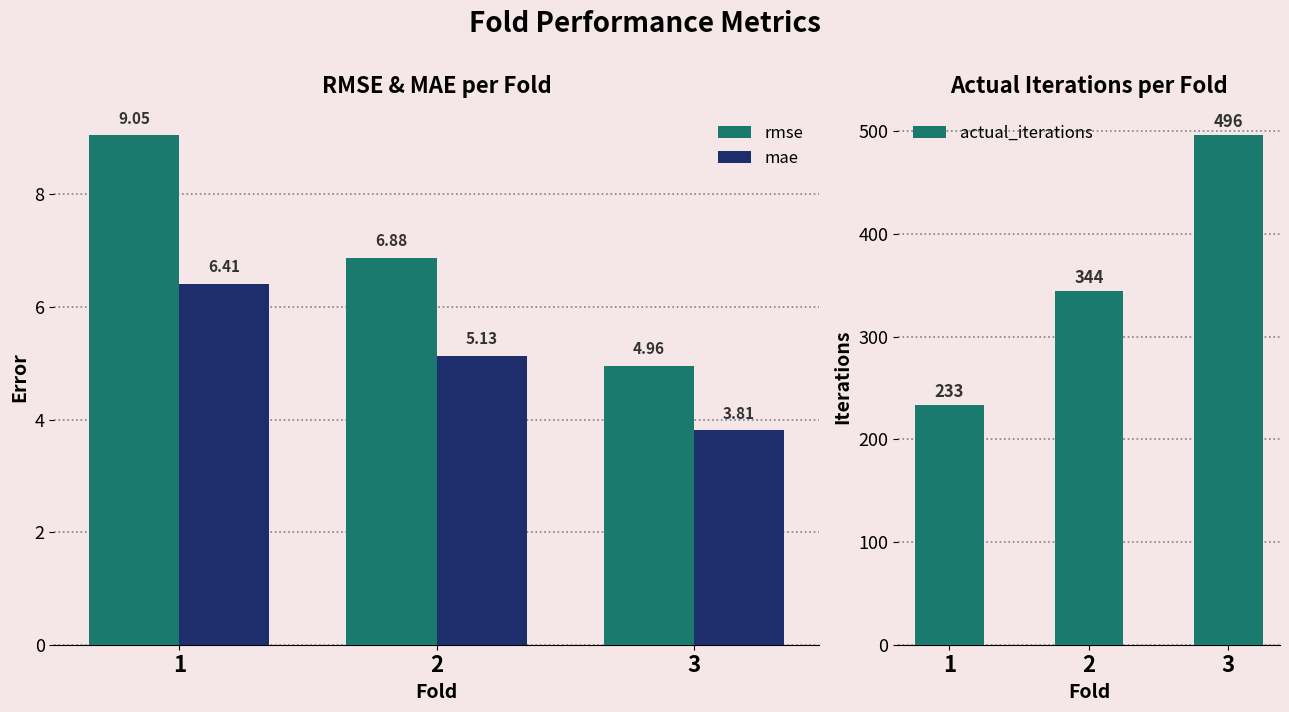

Which series has the largest range (max minus min)?

actual_iterations